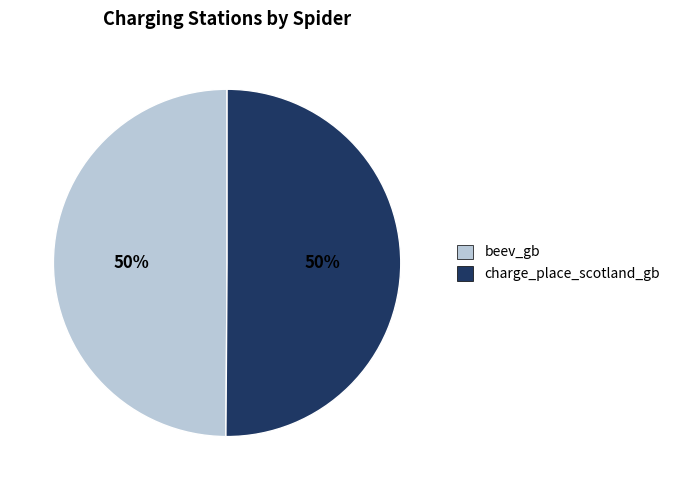

To the nearest percent, what is the combined percentage of beev_gb and charge_place_scotland_gb?

100%